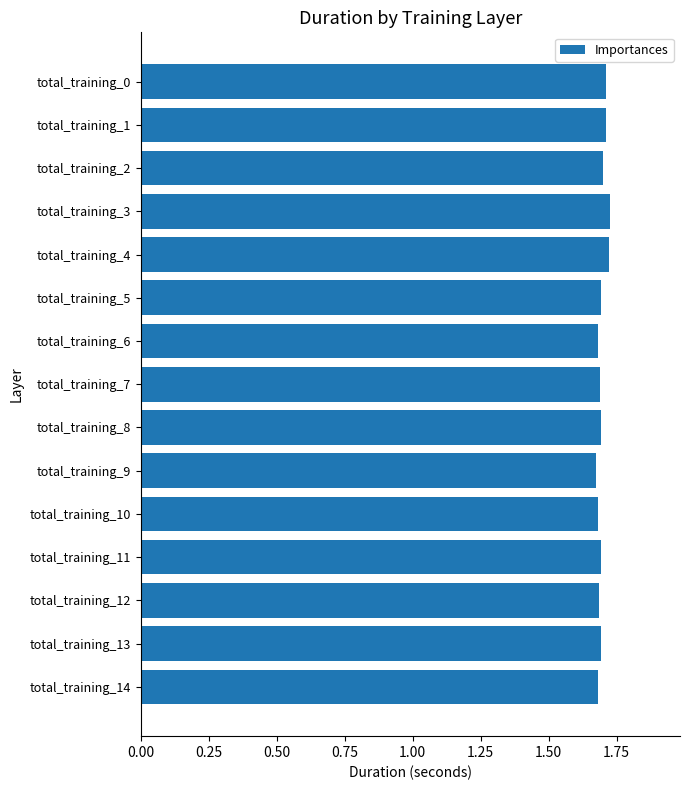

True or false: the data shows 1.7 at total_training_2.

True